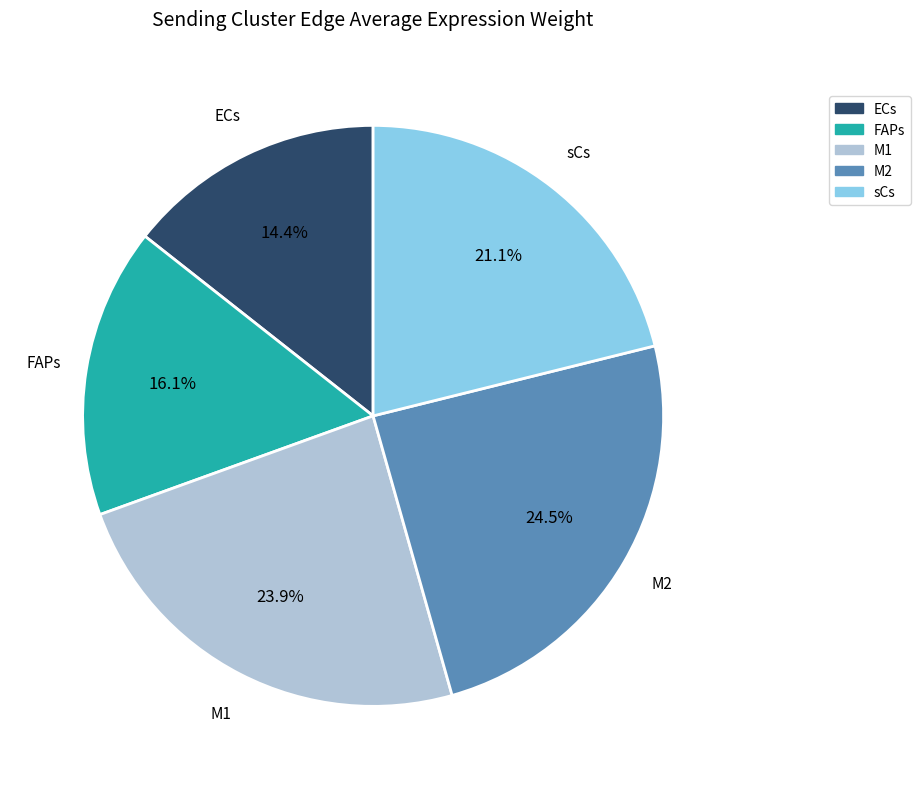

Is FAPs the majority of the pie?

No